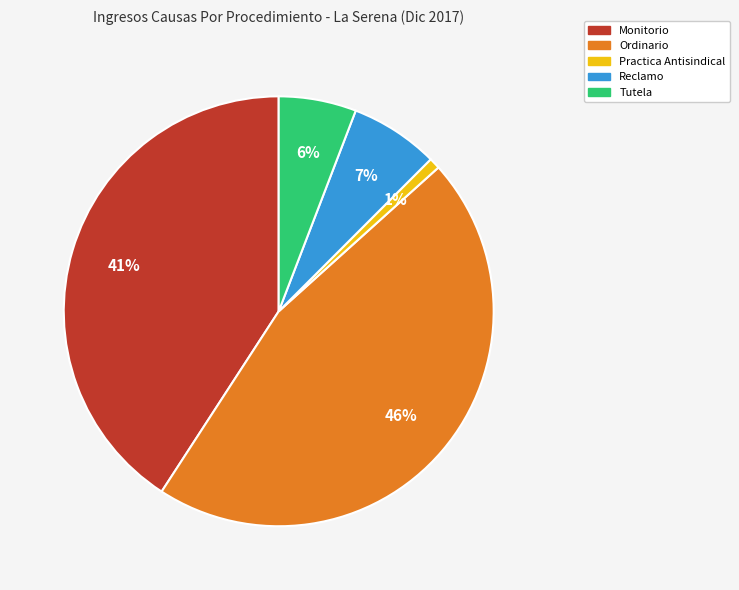

Between Ordinario and Reclamo, which is larger?

Ordinario